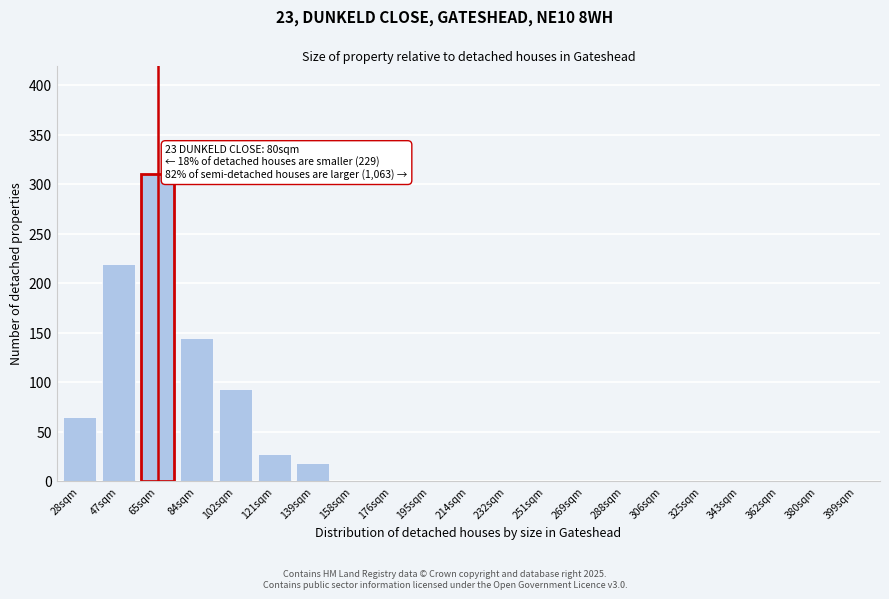

Reading left to right, what are all the values shown in this chart?

28sqm=65	47sqm=220	65sqm=310	84sqm=145	102sqm=93	121sqm=28	139sqm=18	158sqm=0	176sqm=0	195sqm=0	214sqm=0	232sqm=0	251sqm=0	269sqm=0	288sqm=0	306sqm=0	325sqm=0	343sqm=0	362sqm=0	380sqm=0	399sqm=0